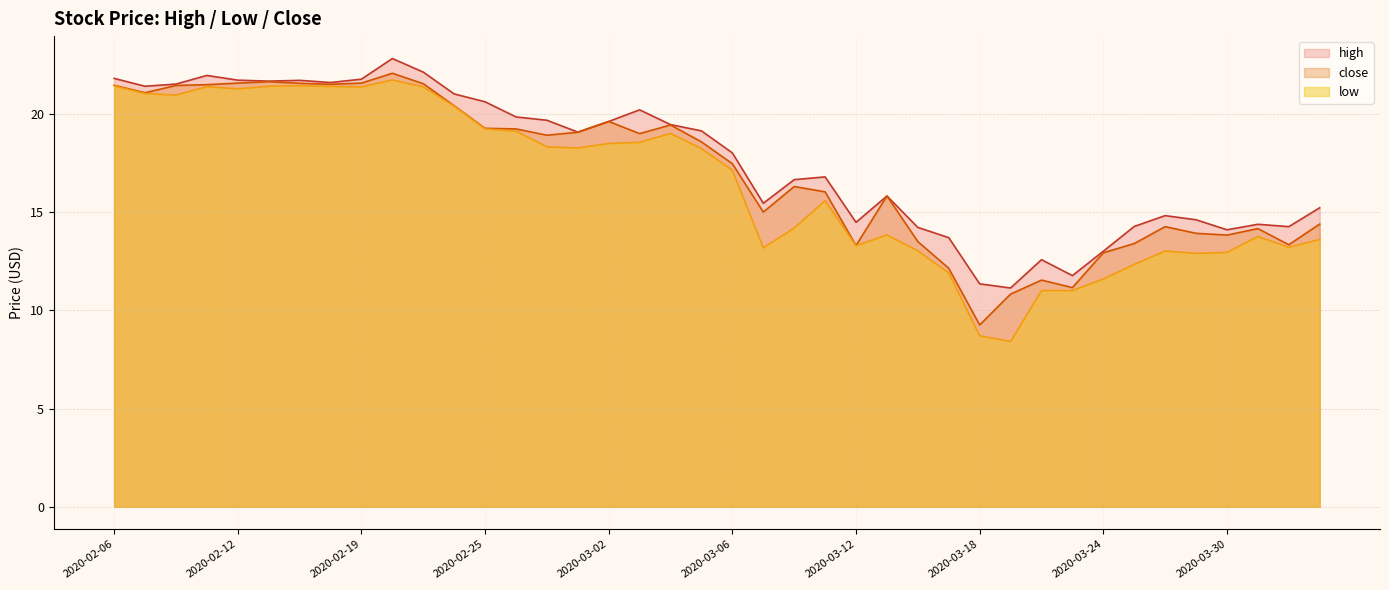

What is the label of the 33rd point from the right?

2020-02-18